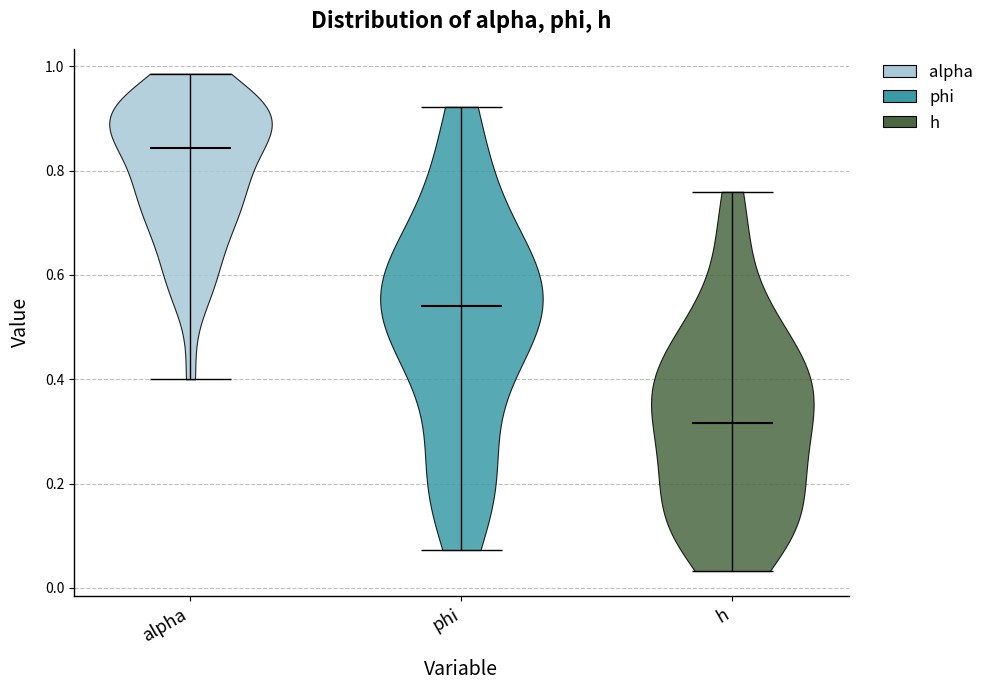

What is the highest point the violin for alpha reaches on the y-axis? The values are not printed on the chart, so give them approximately, as read against the axis.

0.98